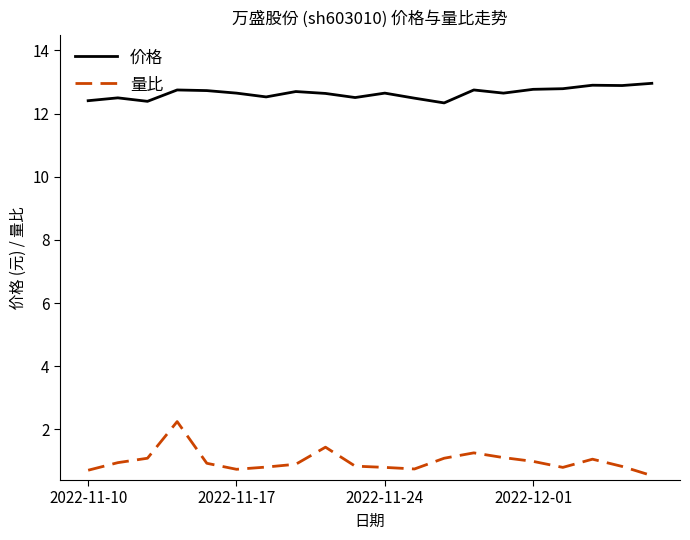

What is the difference between the maximum and minimum values in the 量比 series?

1.7